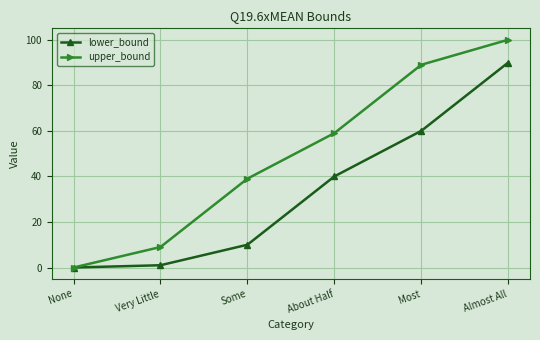

Does the chart have visible grid lines?

Yes